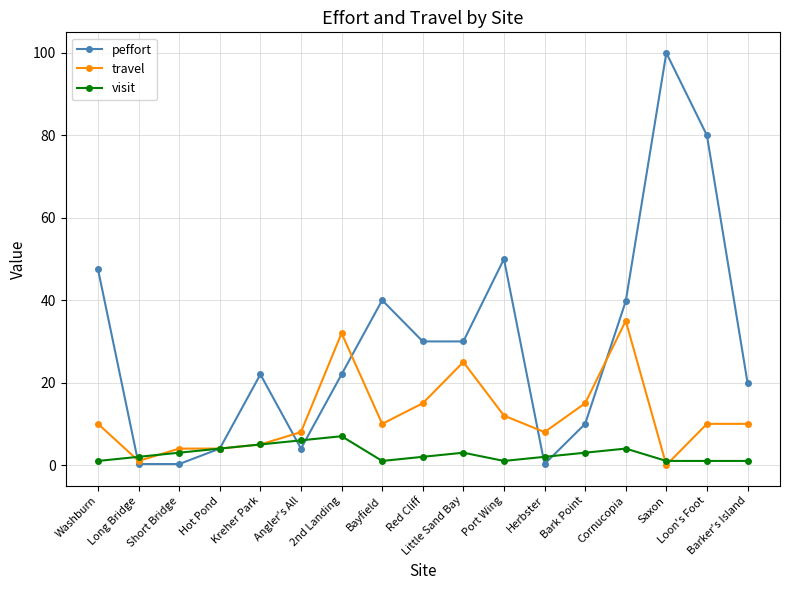

List the series in order of their peak value, highest first.

peffort, travel, visit